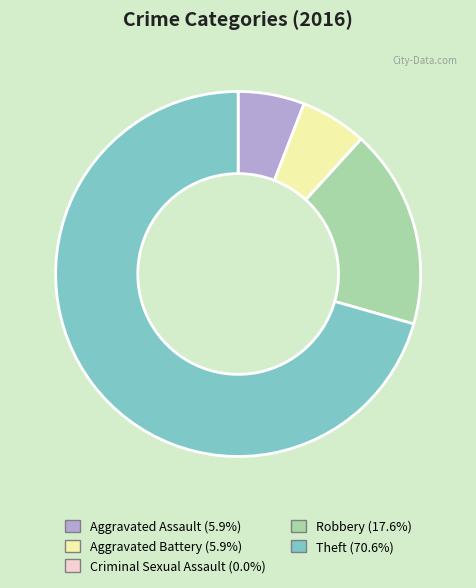

Which category has the biggest portion of the pie?

Theft